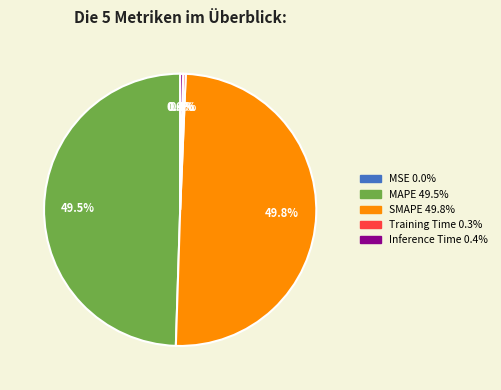

Is the sum of MAPE and SMAPE greater than half?

Yes